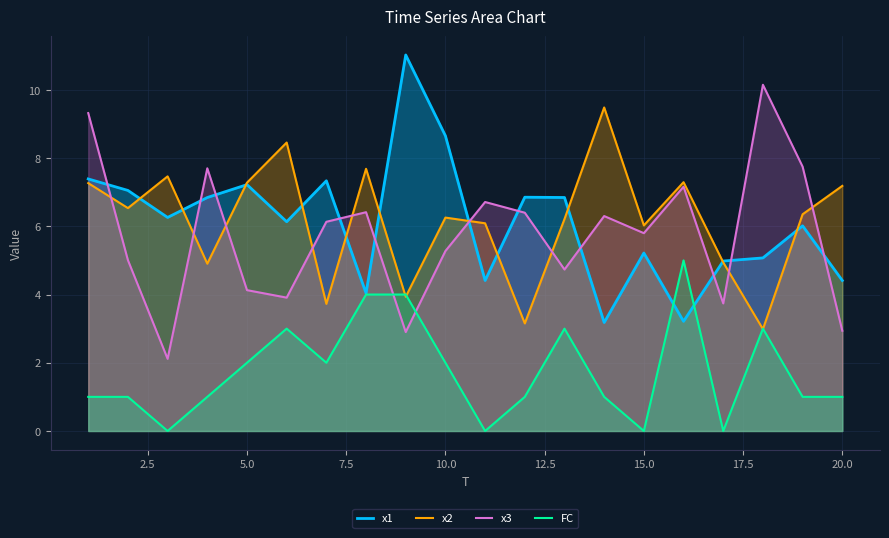

What are all the series names shown in the legend?

x1, x2, x3, FC